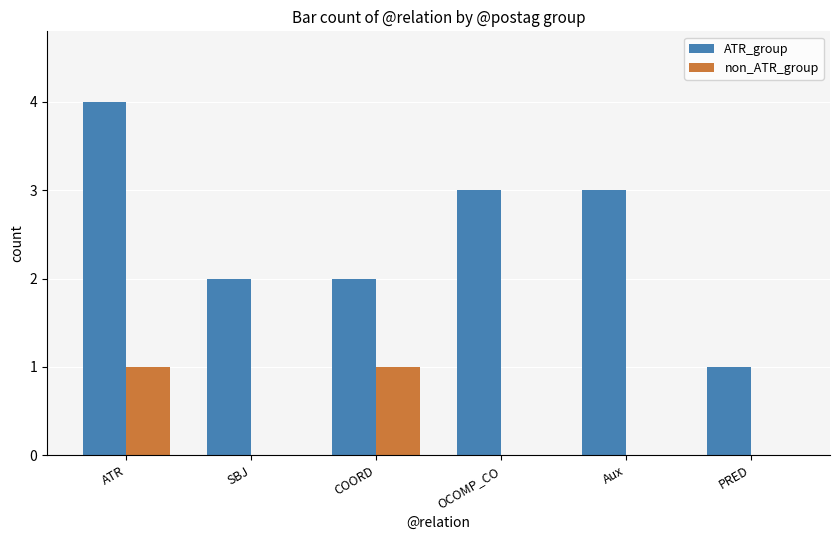

Is the value of non_ATR_group at Aux greater than the value of ATR_group at SBJ?

No